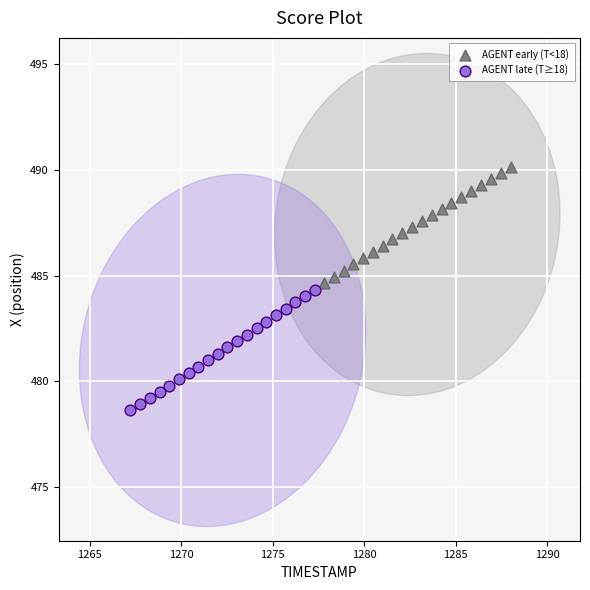

Which series reaches the minimum Y coordinate?

AGENT late (T≥18)